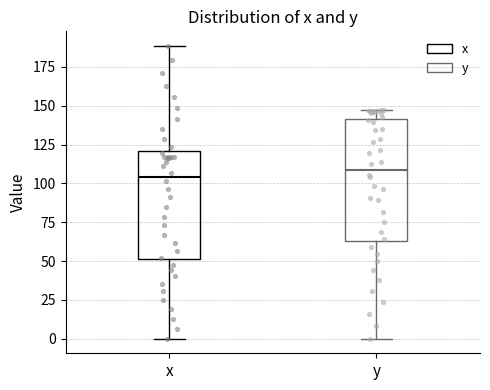

Where does the median line of the box for x sit on the y-axis? The values are not printed on the chart, so give them approximately, as read against the axis.

105